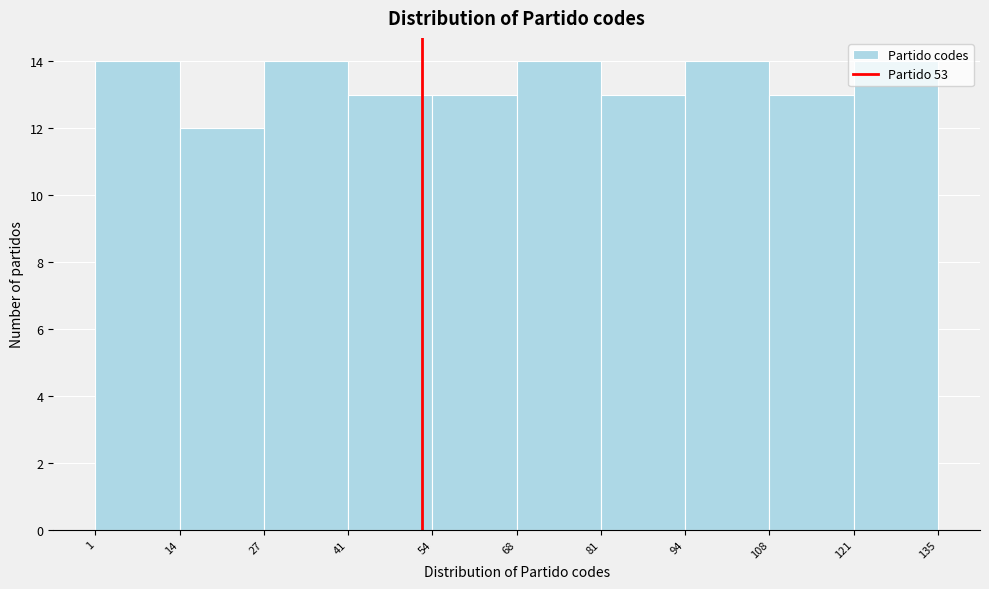

How tall is the bar that spans 68 to 81 on the x-axis? The values are not printed on the chart, so give them approximately, as read against the axis.

14